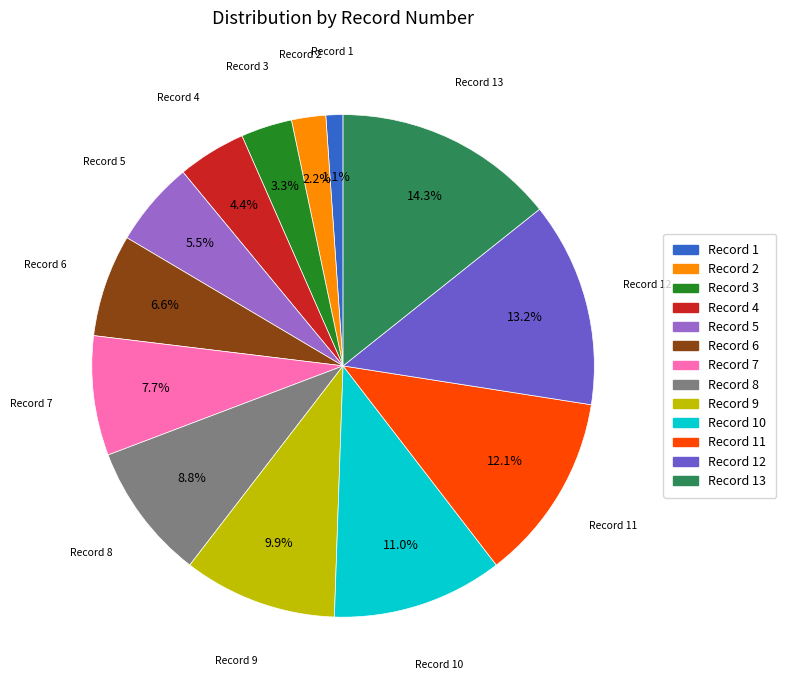

Is there any slice that represents more than half of the pie?

No